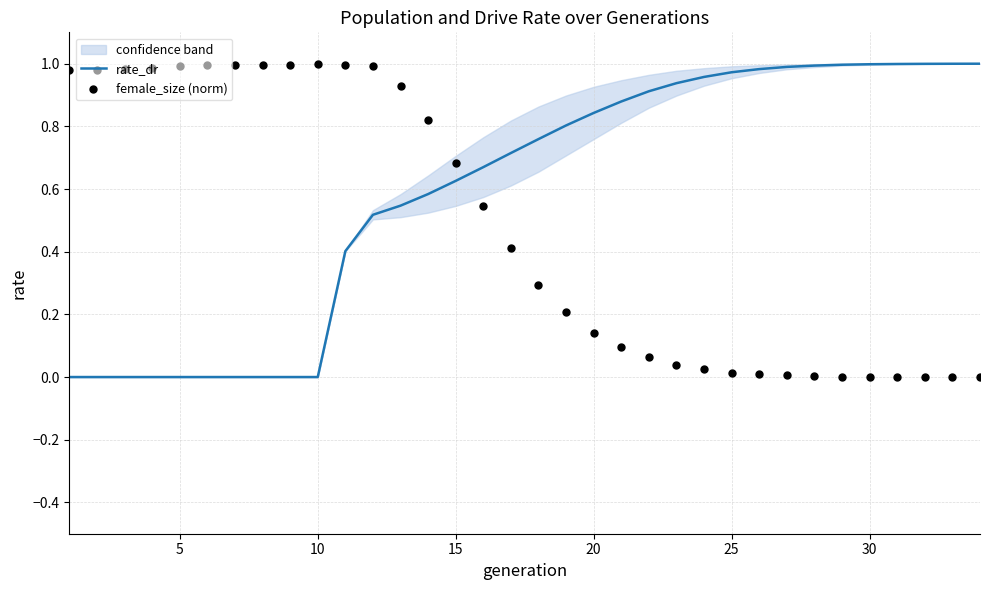

Which series has the largest total across all categories?

rate_dr